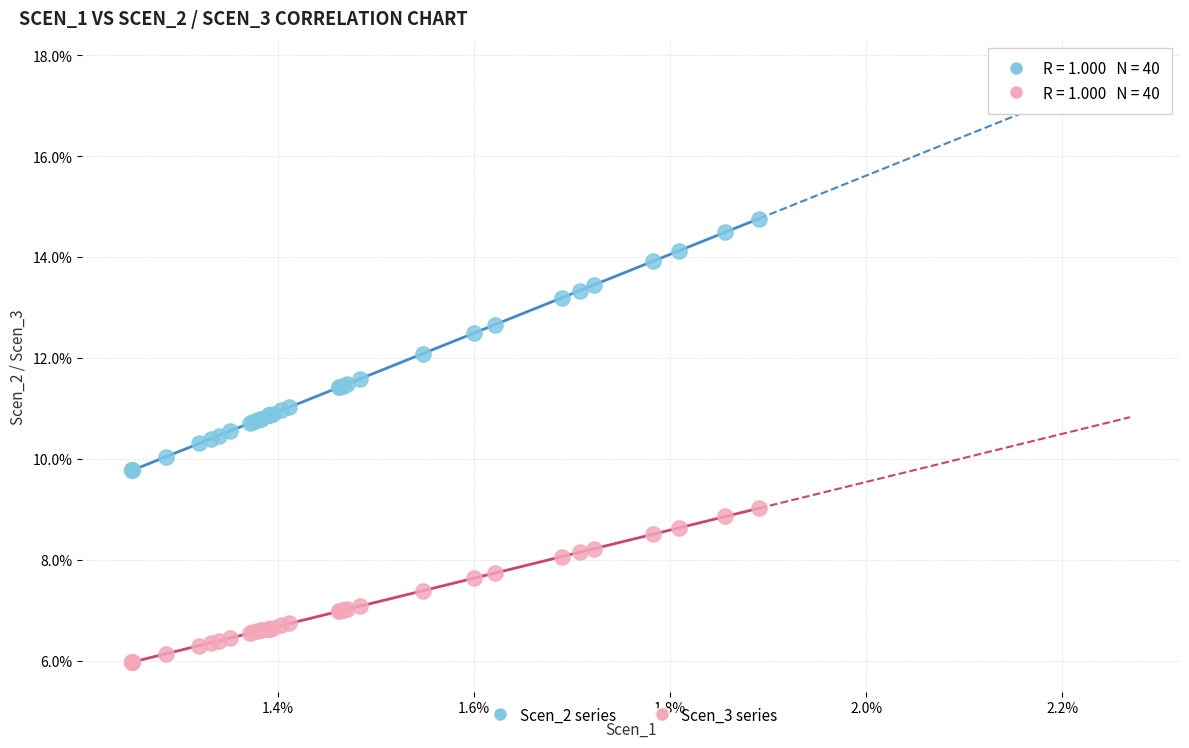

What are all the series names shown in the legend?

Scen_2 series, Scen_3 series